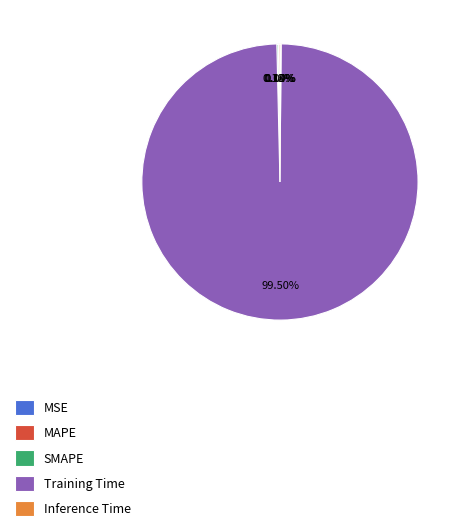

Does Training Time represent more than half of the total?

Yes